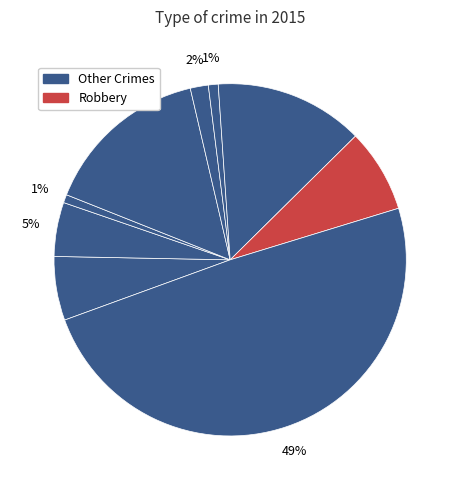

How many segments does this pie chart have?

9